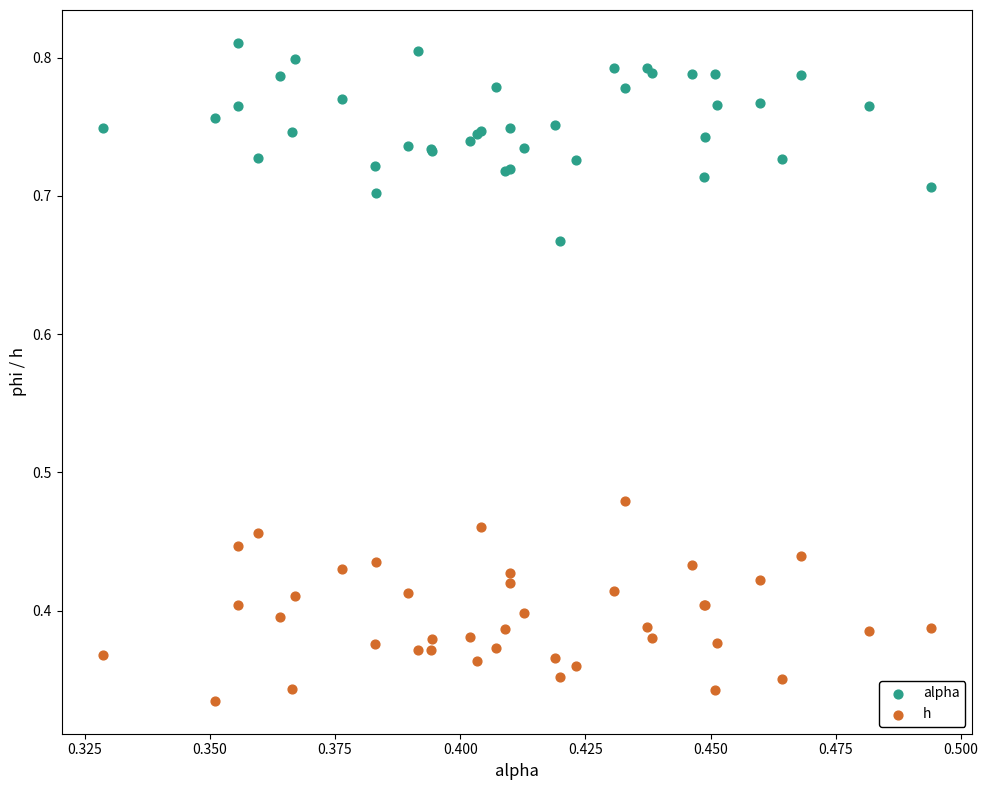

Which series reaches the minimum Y coordinate?

h